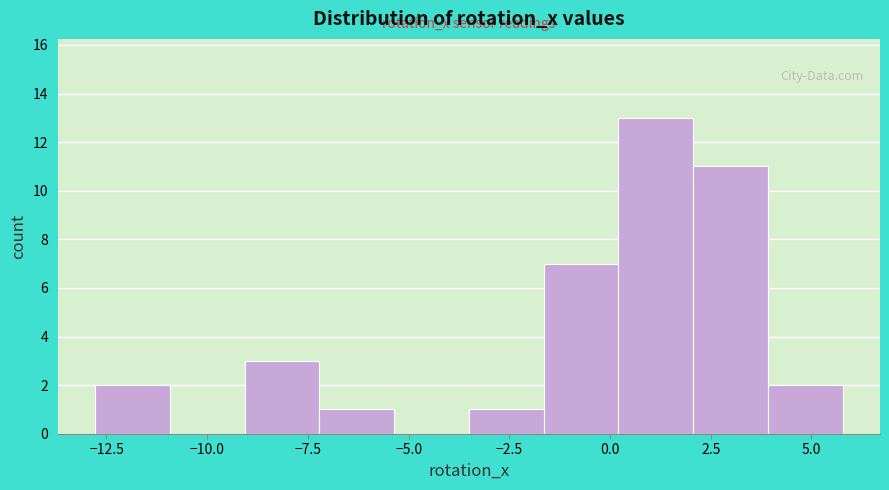

Read against the x-axis, roughly where is the centre of the tallest bar?

1.0